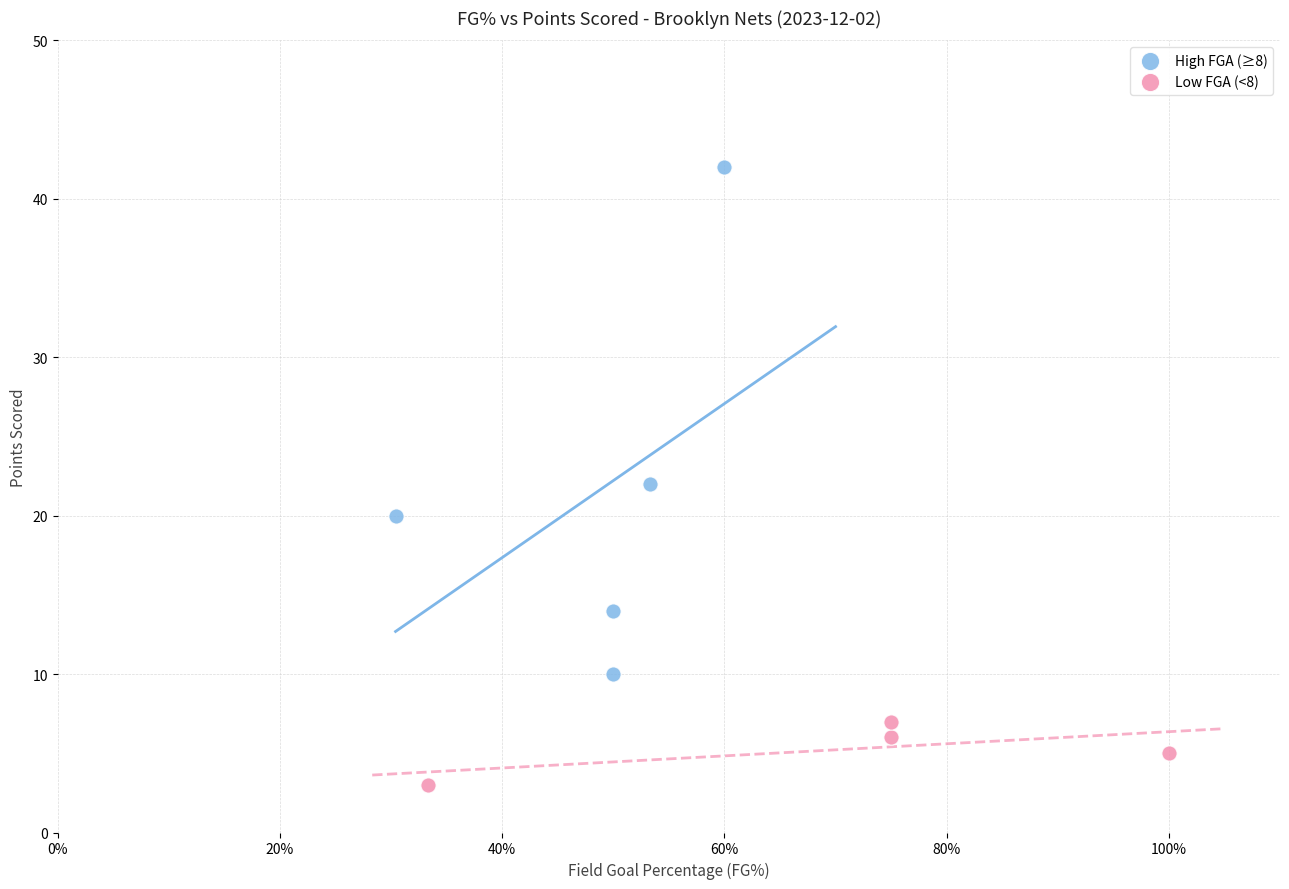

Which series reaches the maximum Y coordinate?

High FGA (≥8)